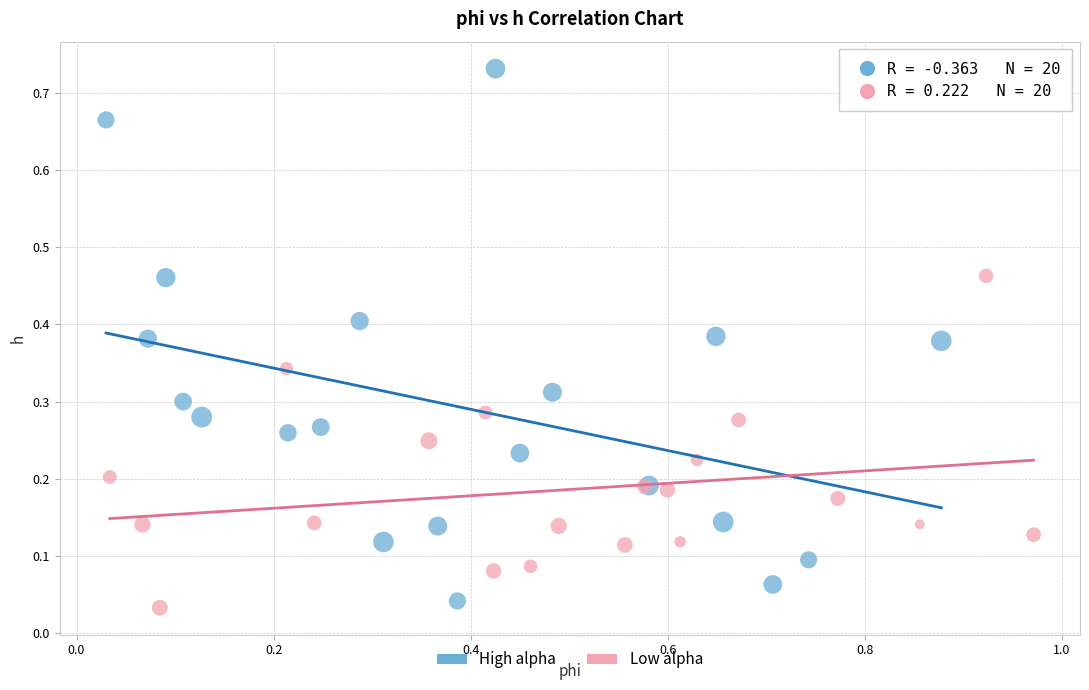

Which series reaches the maximum Y coordinate?

High alpha